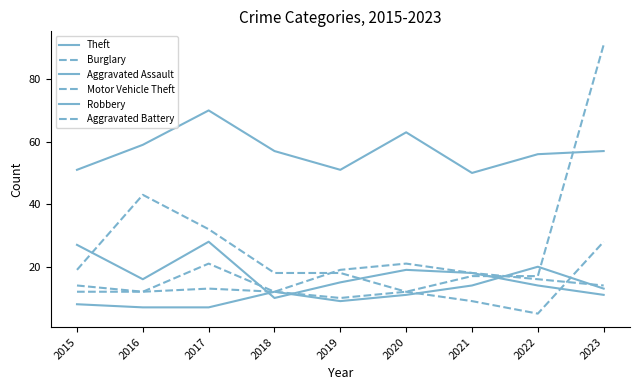

The Robbery series shows 17 at 2018. True or false?

False